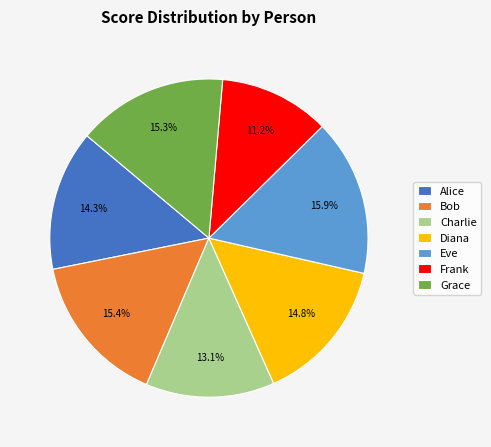

How many segments does this pie chart have?

7